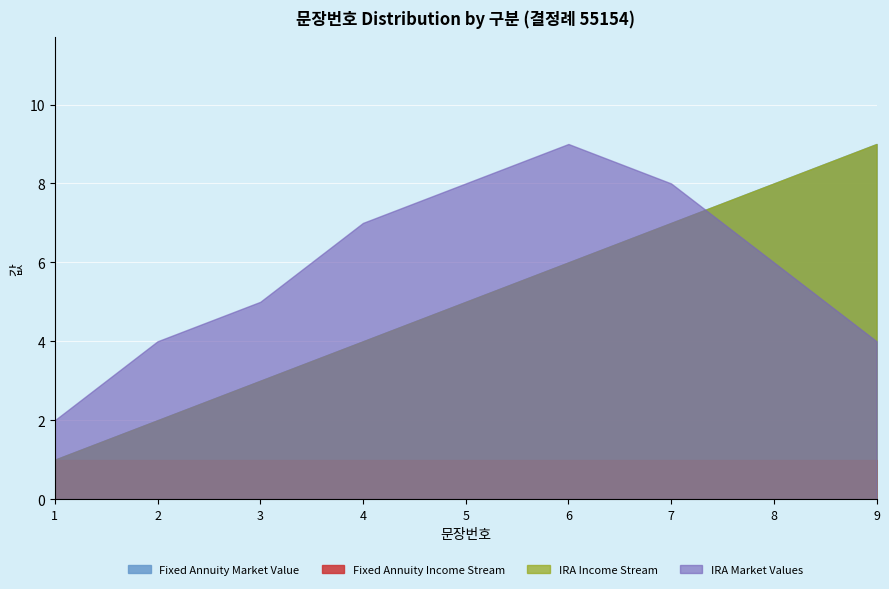

At which label is Fixed Annuity Market Value closest to 5?

5